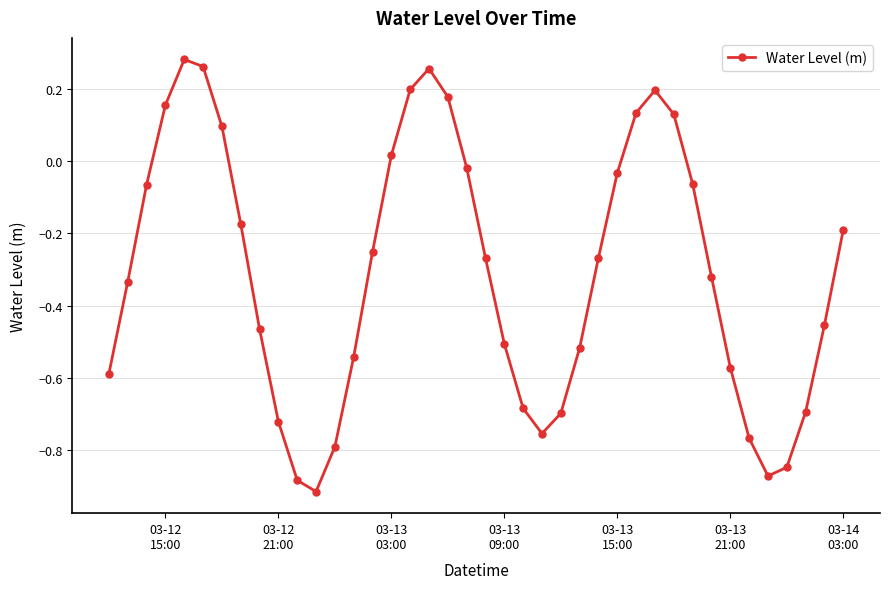

What is the difference between the maximum and minimum values?

1.2